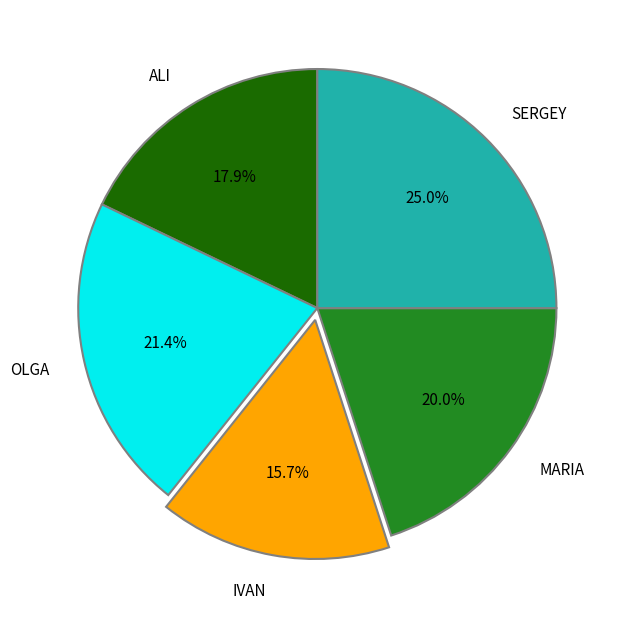

Does any single category account for the majority?

No